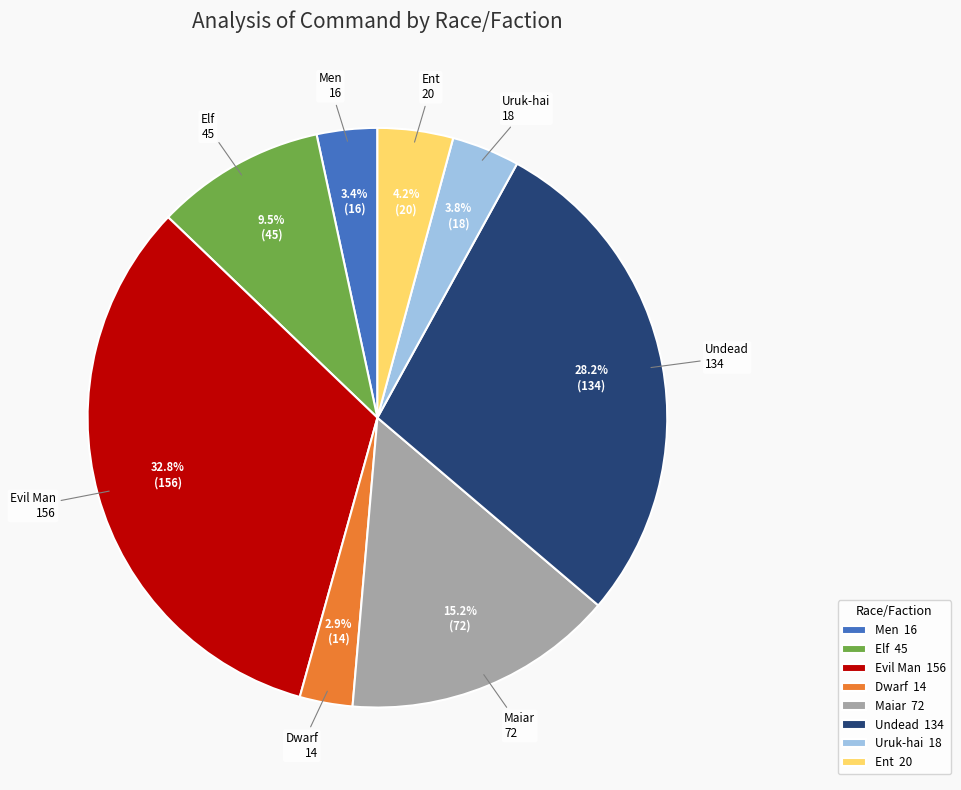

Count the number of slices in the pie.

8